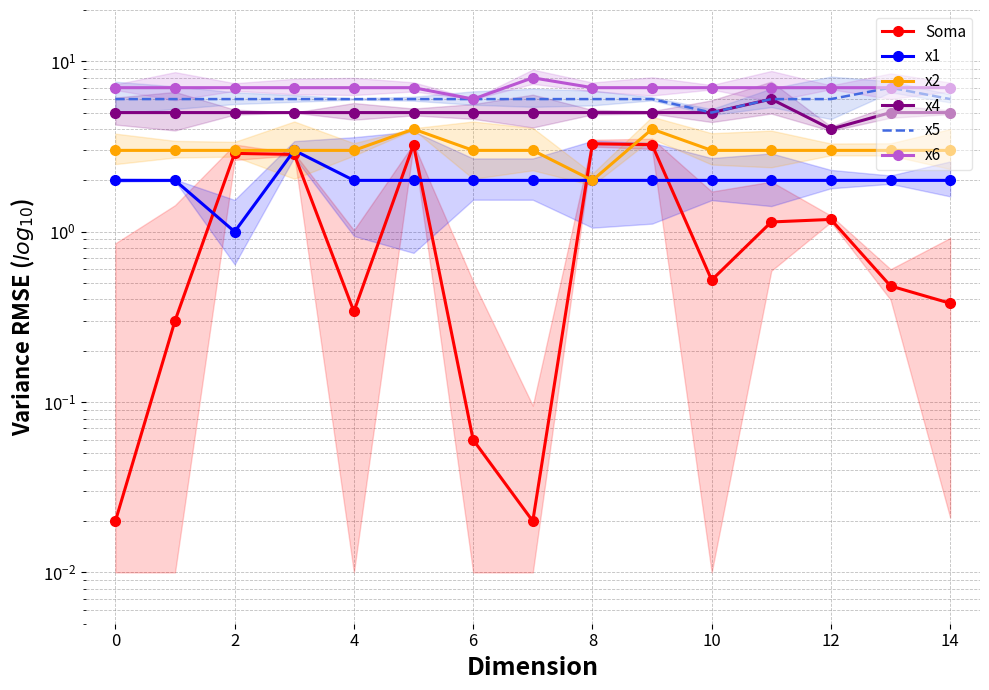

True or false: x2 and x6 cross at least once.

False